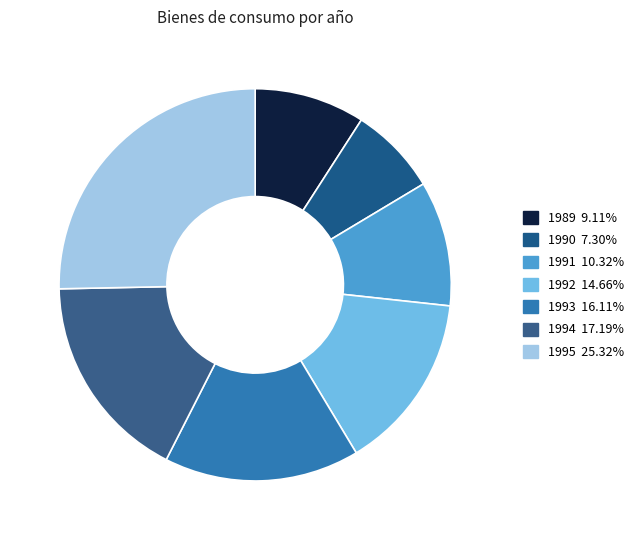

Do 1992 and 1995 together represent more than half of the pie?

No